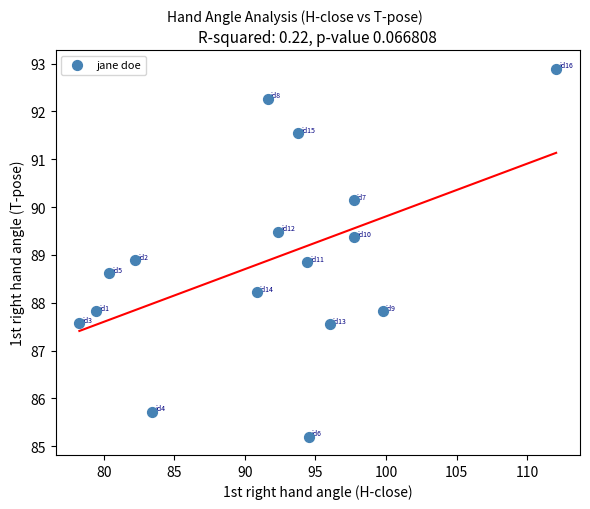

What is the range of Y values (max minus min)?

7.7